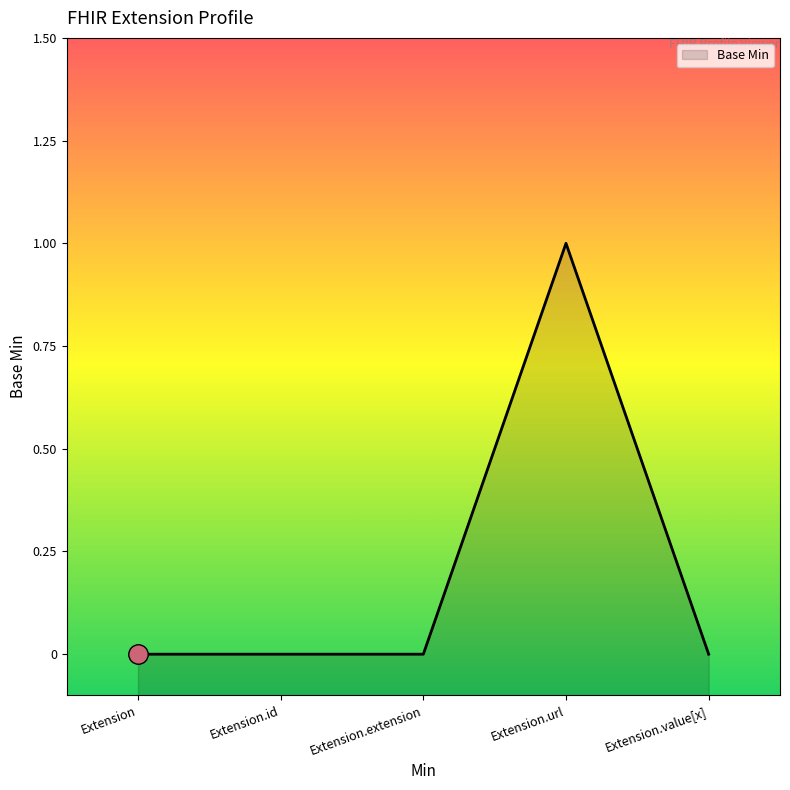

What is the change in value from Extension.url to Extension.value[x]?

-1